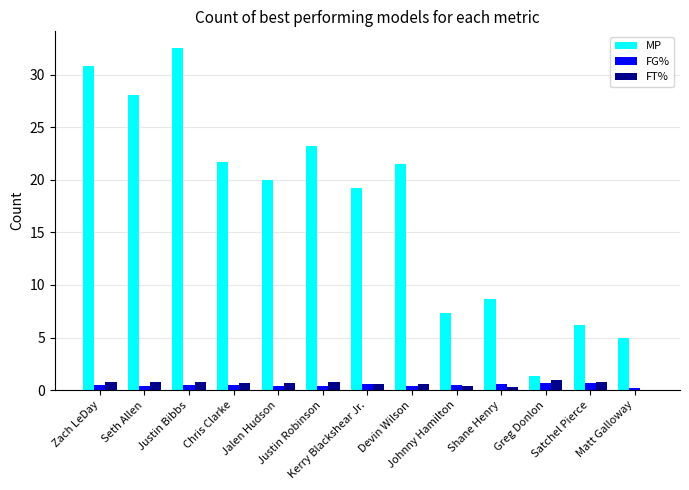

Is it true that MP equals 4.7 at Johnny Hamilton?

False